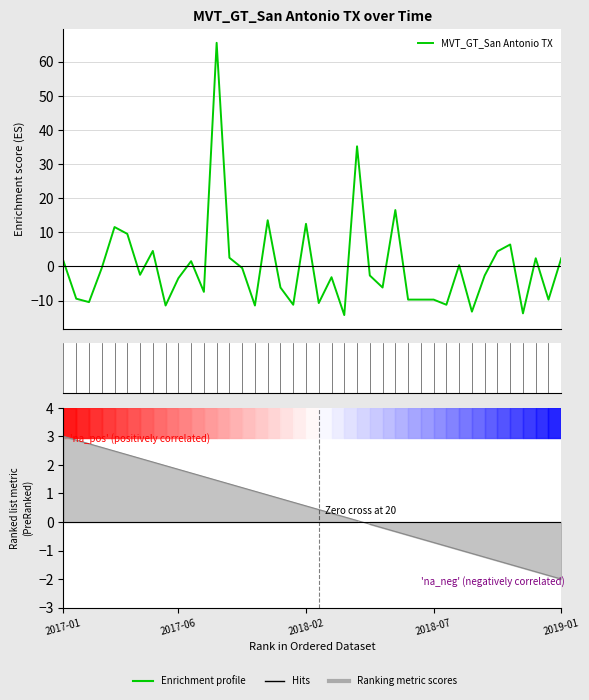

How many lines are shown in the chart?

1